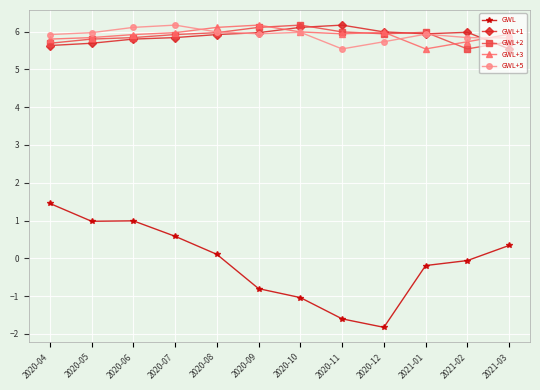

The GWL series shows -1.0 at 2020-11. True or false?

False